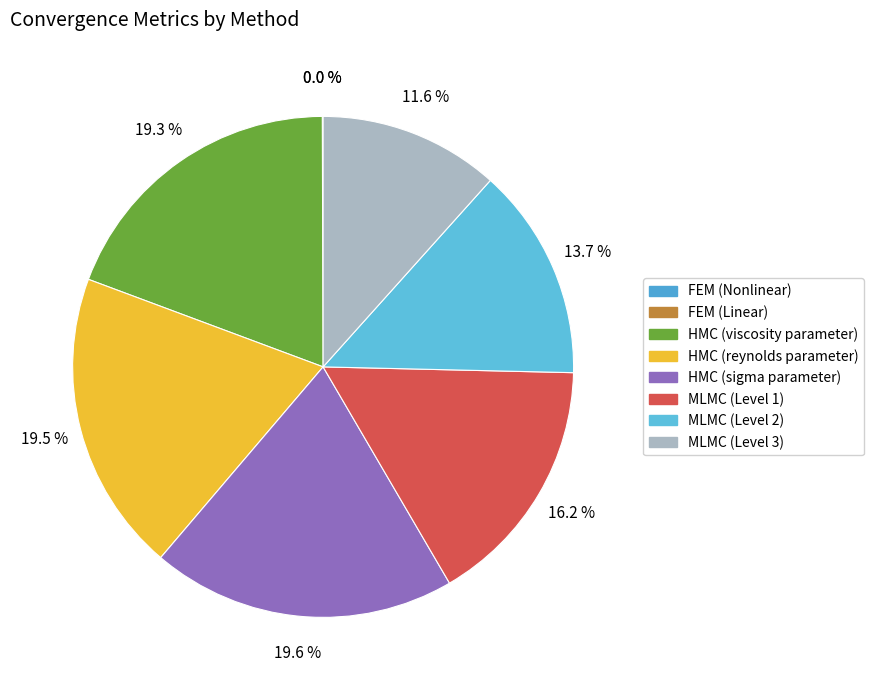

How many segments does this pie chart have?

8